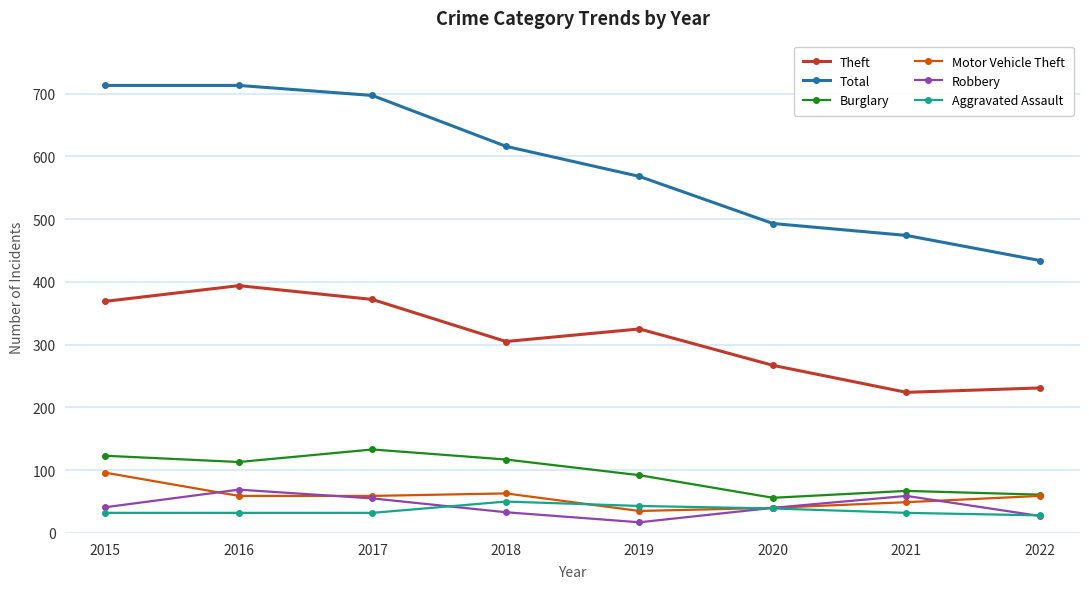

What is the total value across all series at 2015?

1374